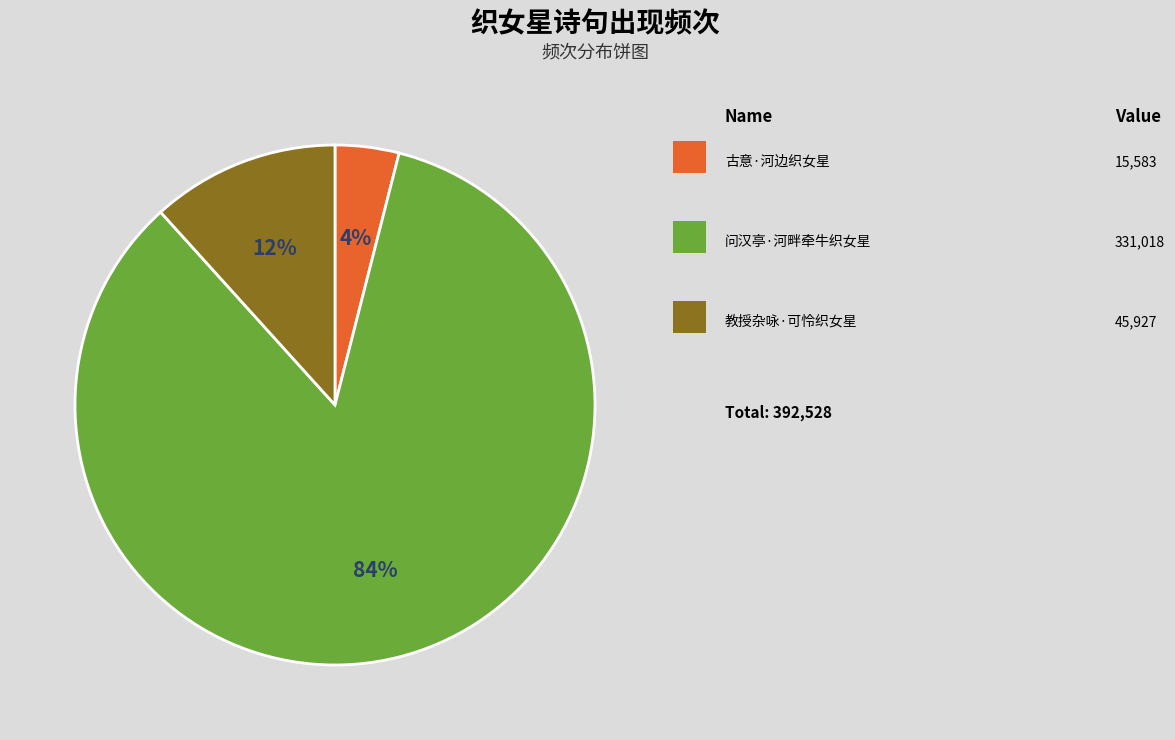

Is there any slice that represents more than half of the pie?

Yes